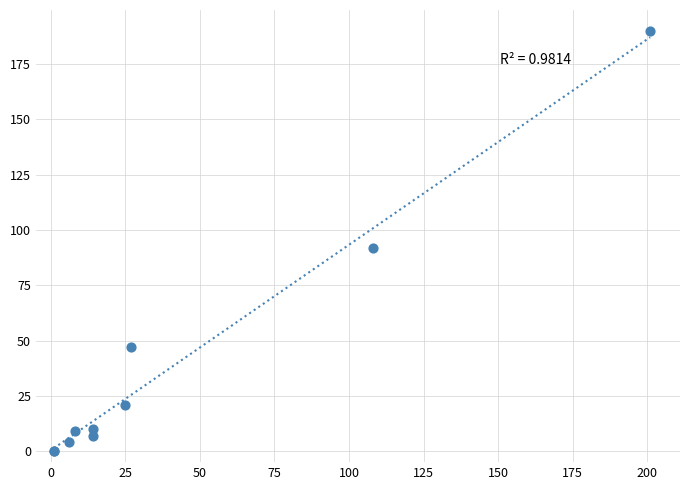

What Y value in the scatter plot is closest to 95?

92